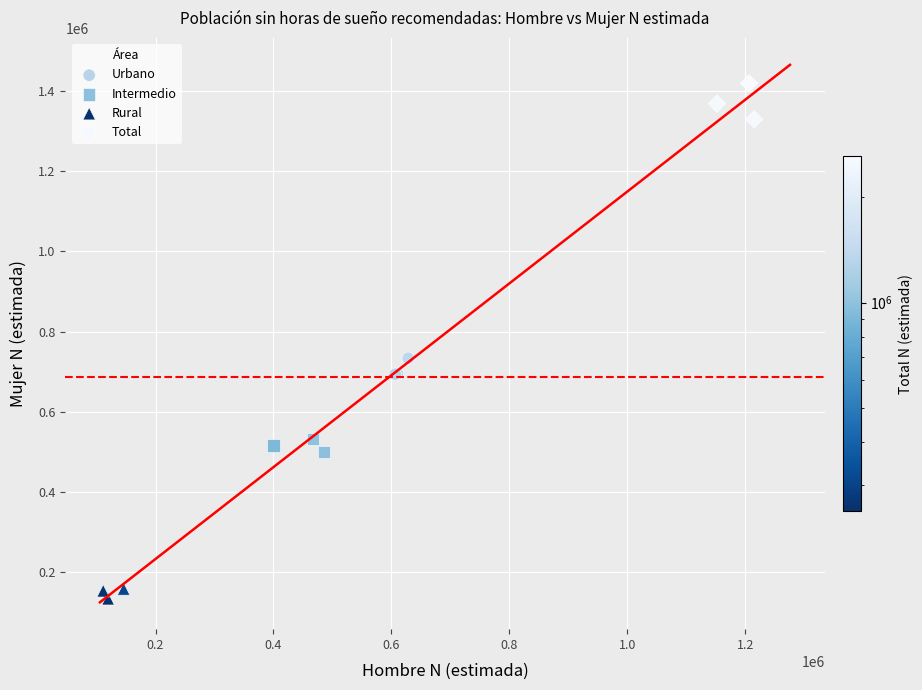

Which series has the widest spread of Y values?

Total